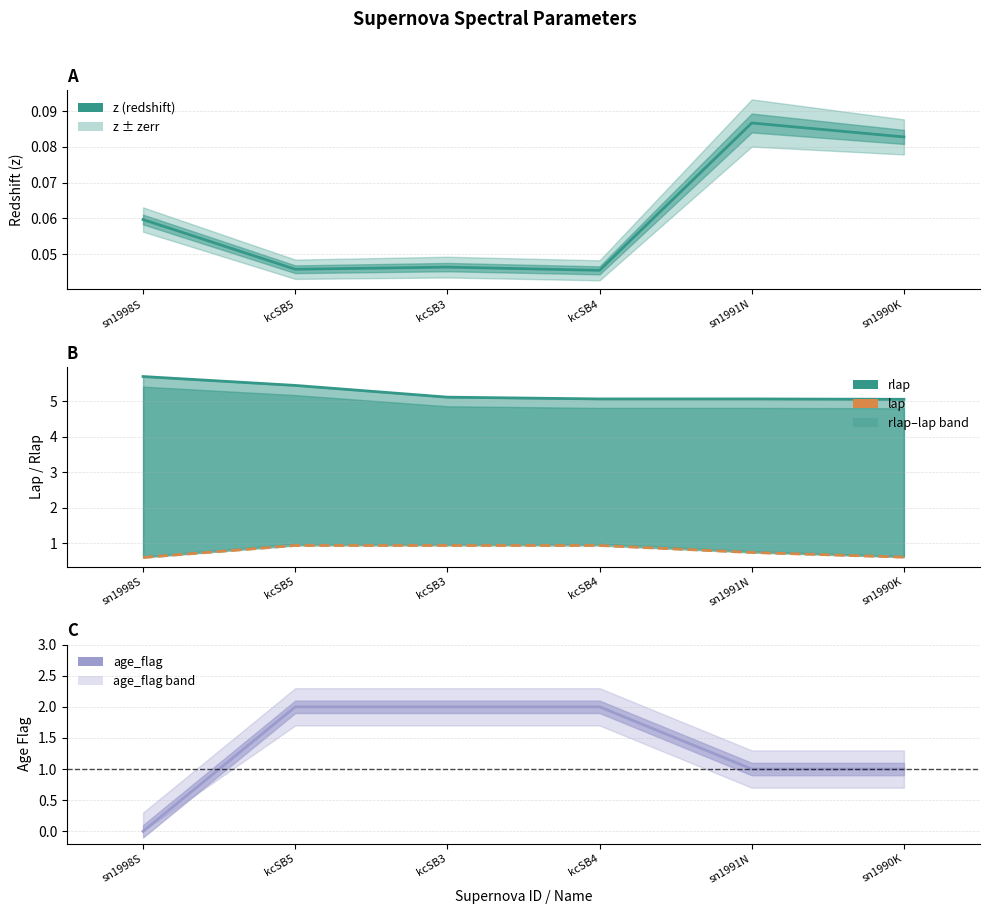

Where is age_flag nearest to the value 1?

sn1991N